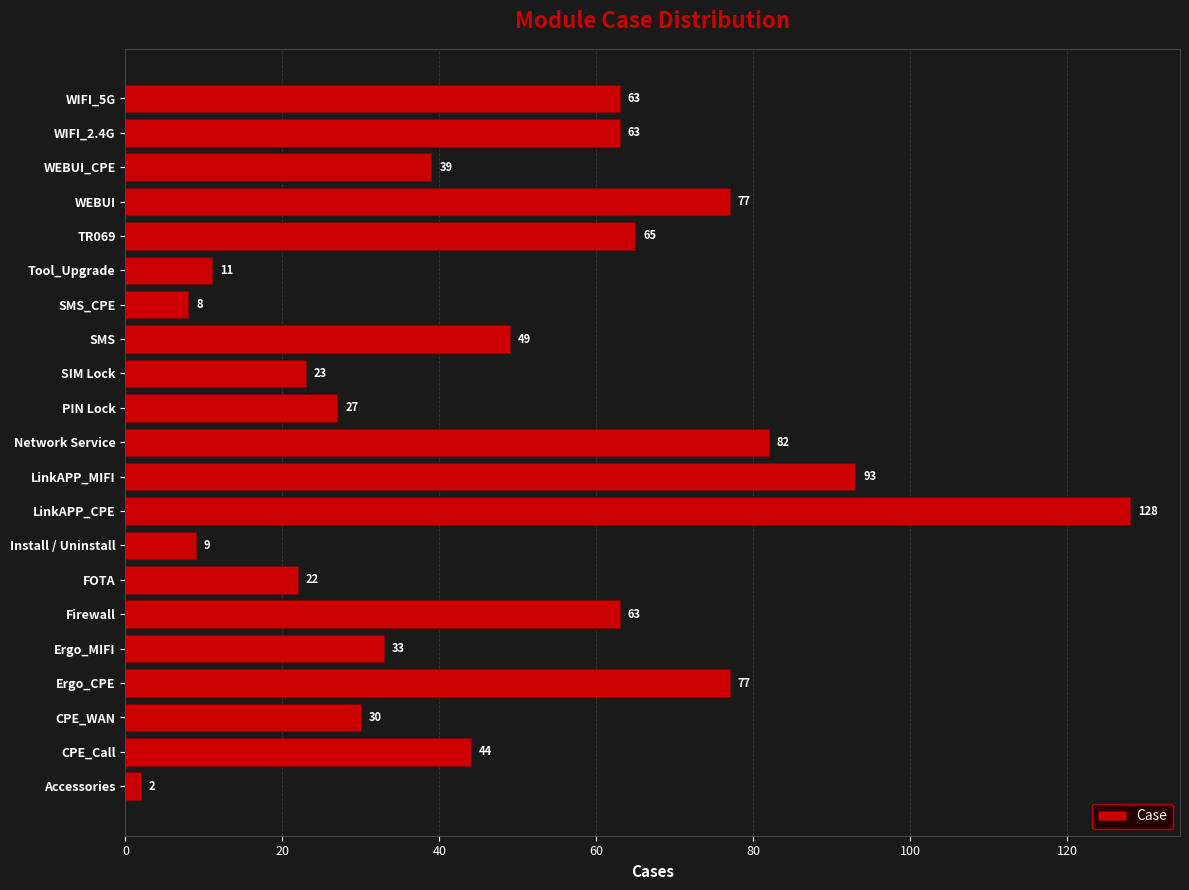

Does the chart contain any negative values?

No